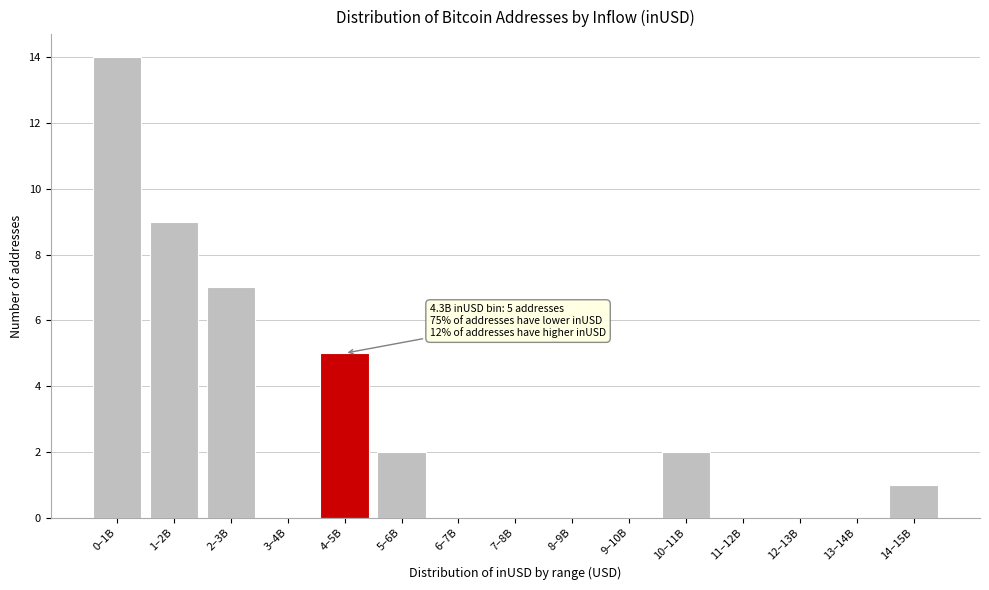

Reading left to right, list all the values displayed in this chart.

0–1B=14	1–2B=9	2–3B=7	3–4B=0	4–5B=5	5–6B=2	6–7B=0	7–8B=0	8–9B=0	9–10B=0	10–11B=2	11–12B=0	12–13B=0	13–14B=0	14–15B=1